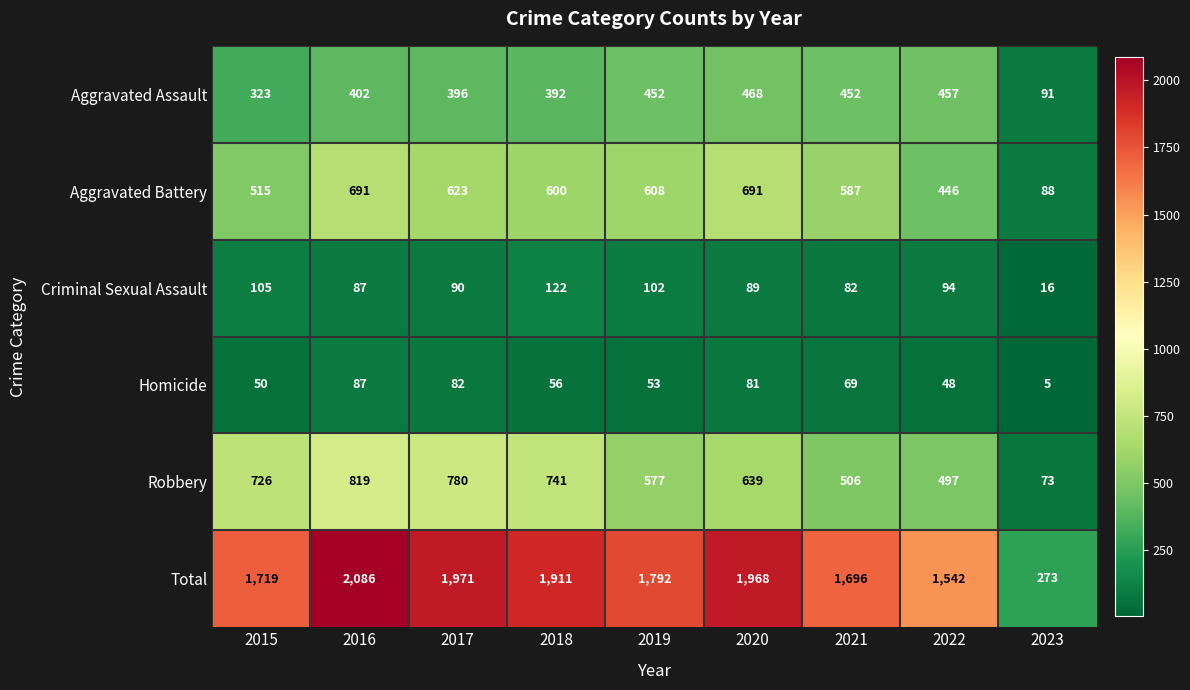

What is the maximum value for Aggravated Assault?

468